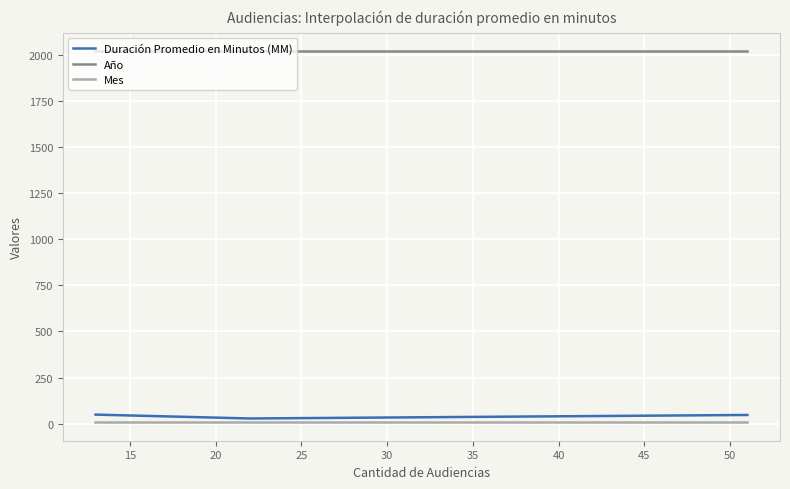

What is the maximum value shown in the chart?

2018